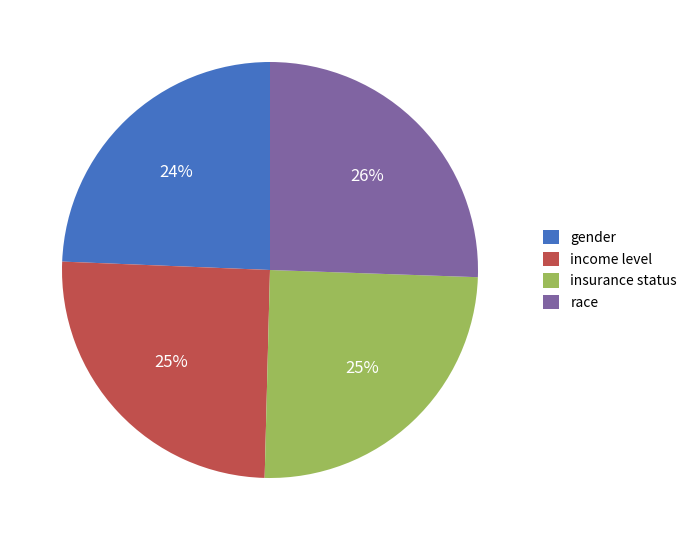

True or false: insurance status accounts for 25% of the total.

True